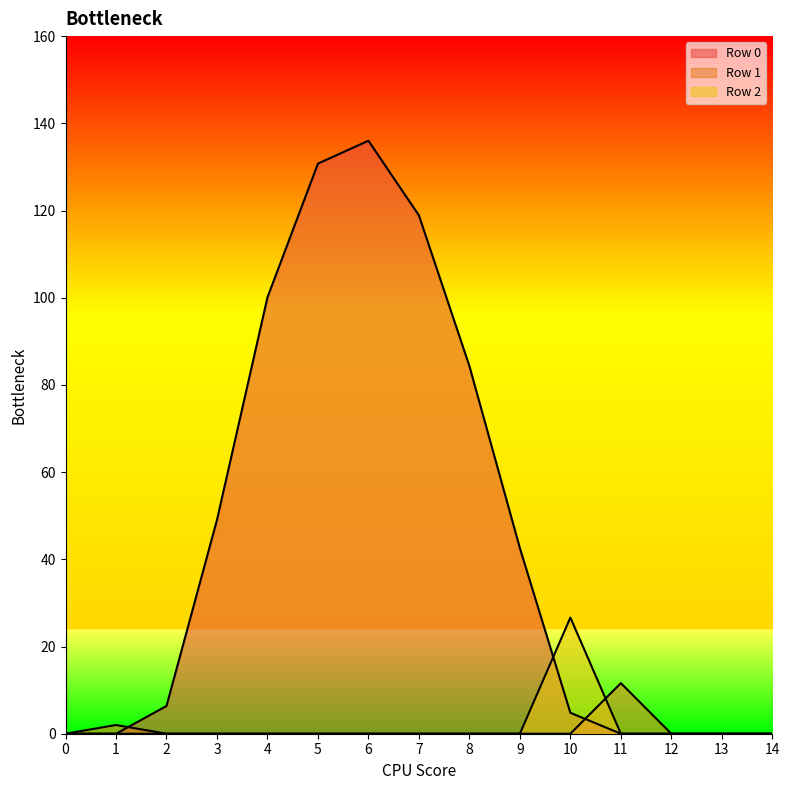

True or false: Row 2 has a value of -16.6 at 6.

False